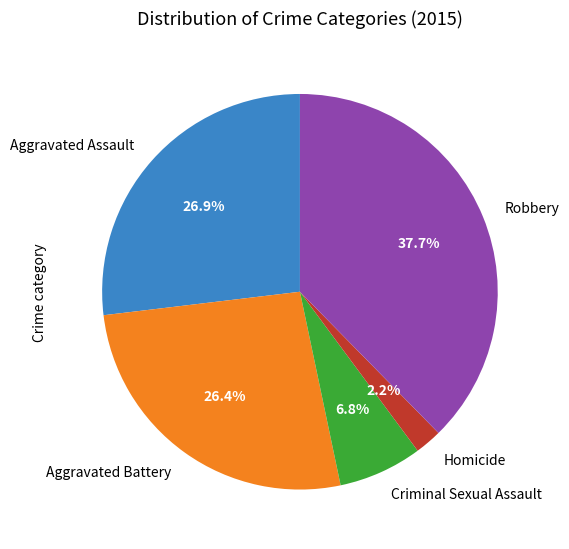

Count the number of slices in the pie.

5